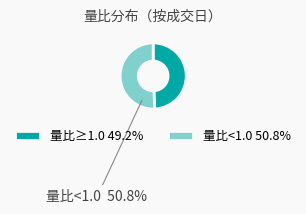

Do 量比≥1.0 and 量比<1.0 together represent more than half of the pie?

Yes